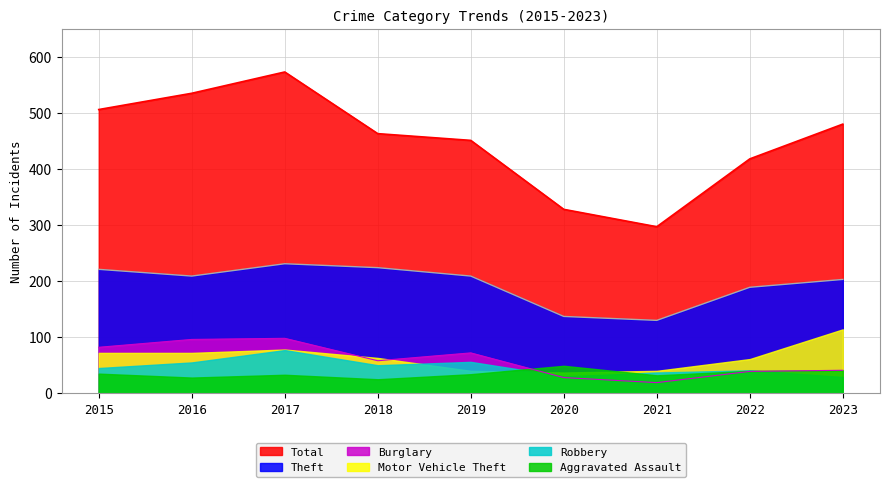

At which category does Burglary reach its first local peak?

2017